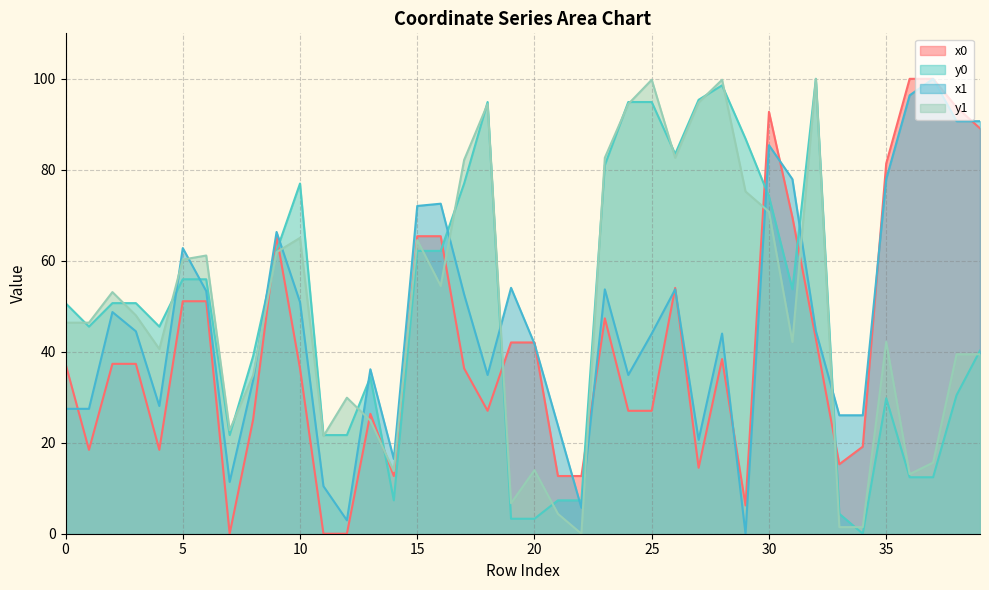

The value of x0 at 25 is 27.0. True or false?

True